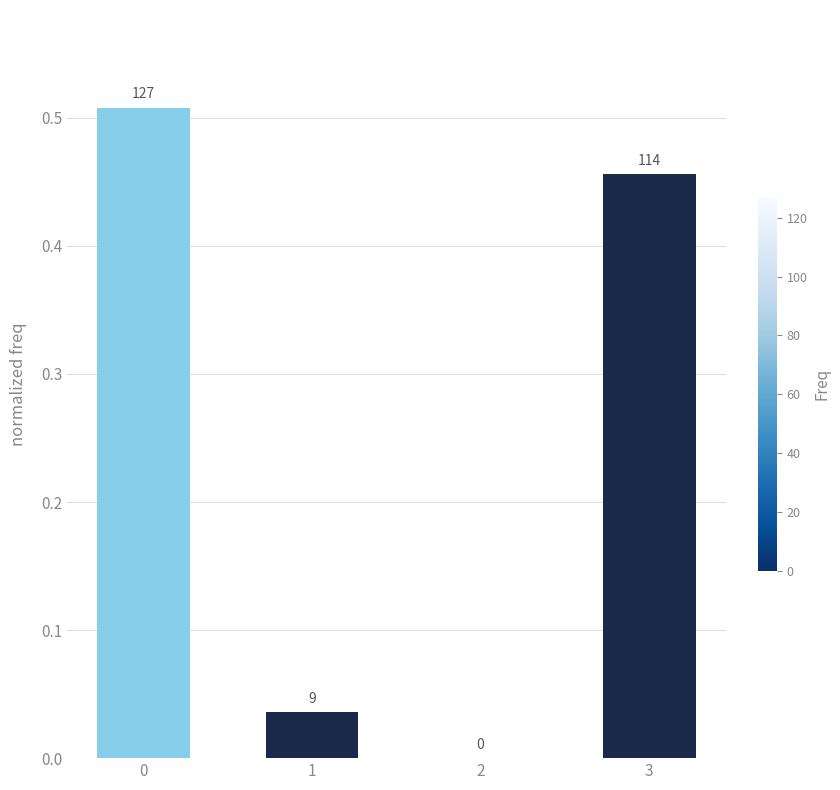

The value at 3 is 0.2. True or false?

False